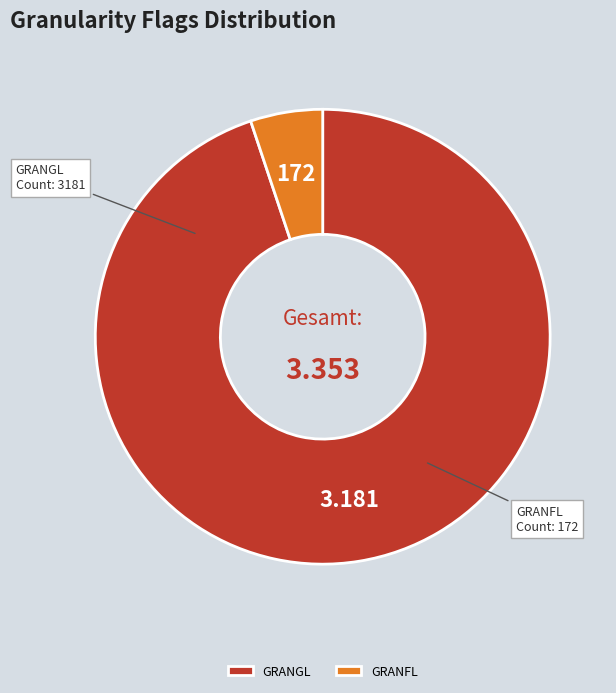

Which has a higher value, GRANGL or GRANFL?

GRANGL